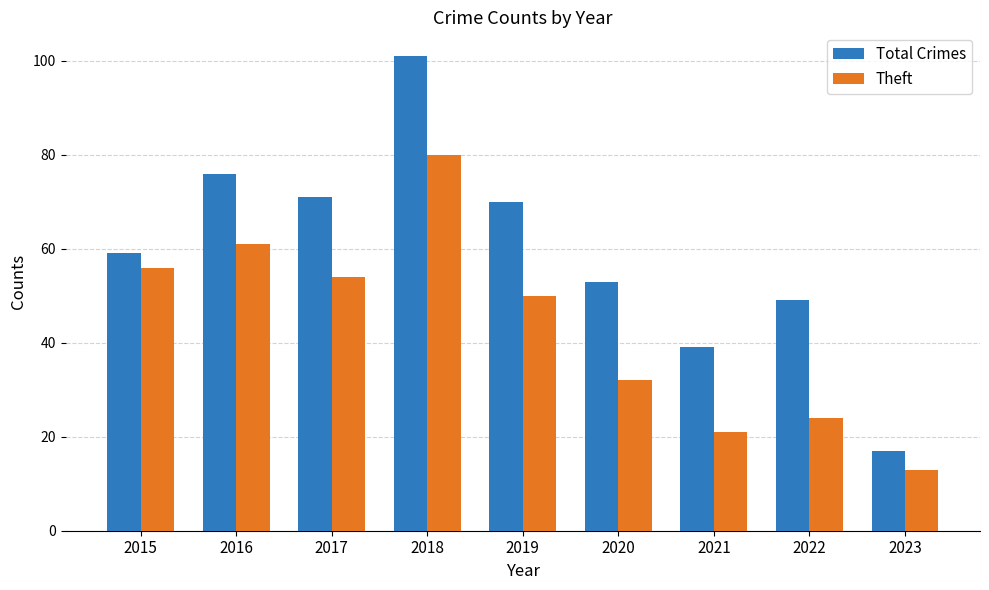

What is the difference between the maximum and minimum values in the Theft series?

67